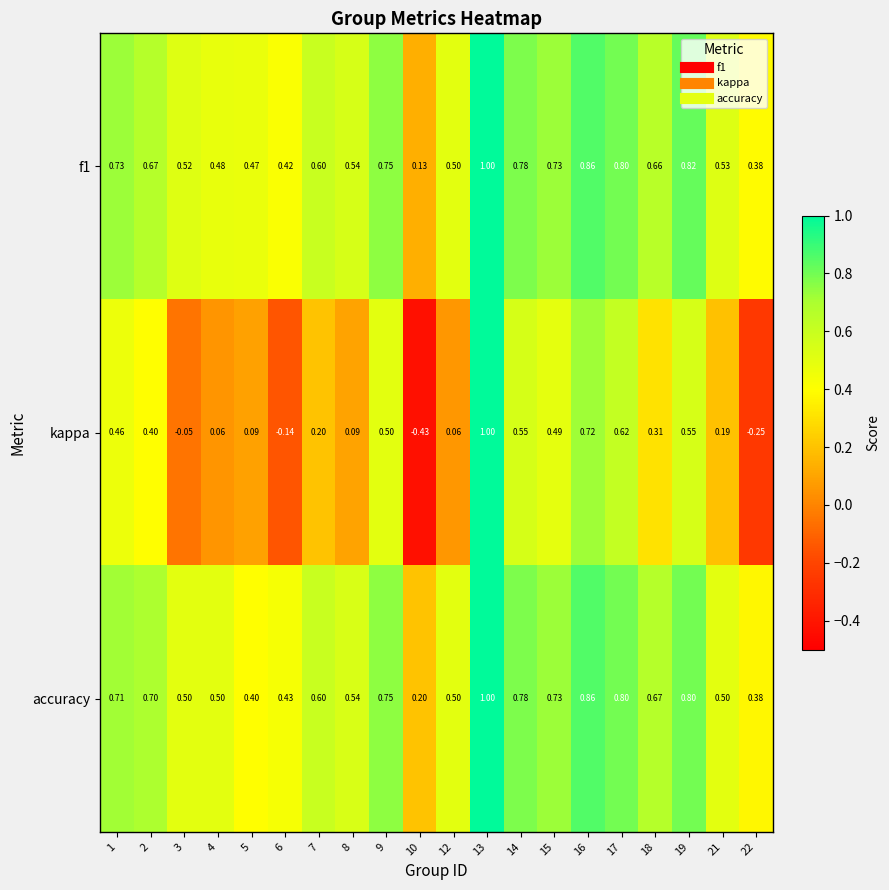

Which series changed the most between 1 and 15?

kappa